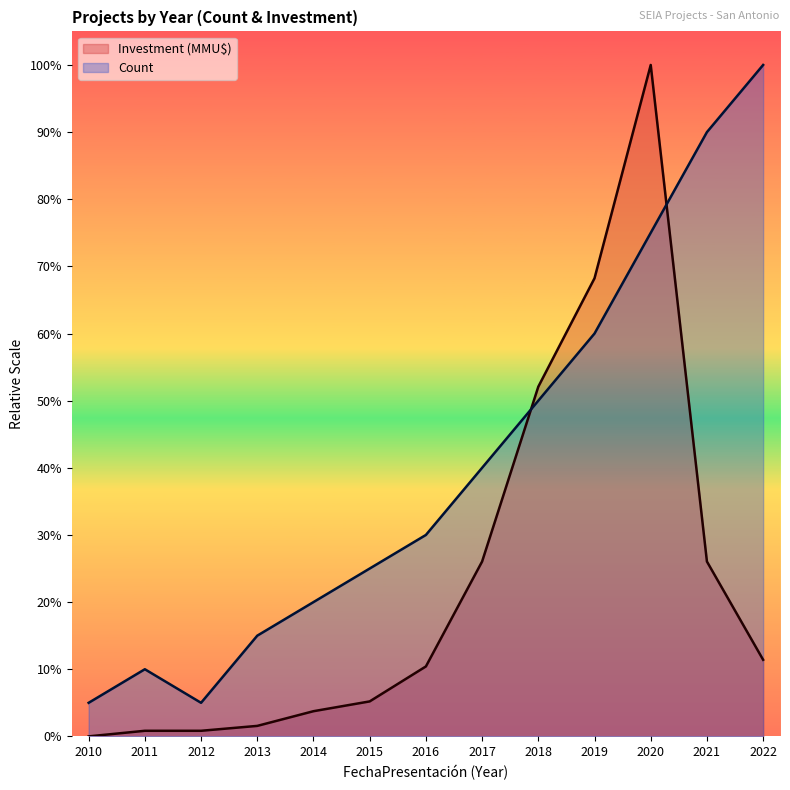

How many intersections are there between Count and Investment_MMUD?

2